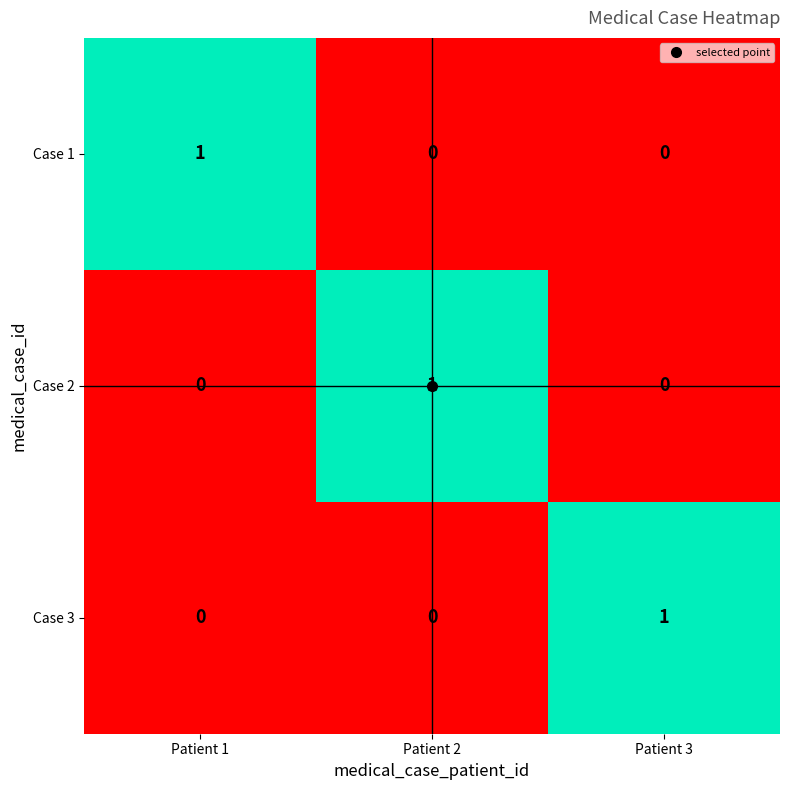

How many data points does each series have?

3